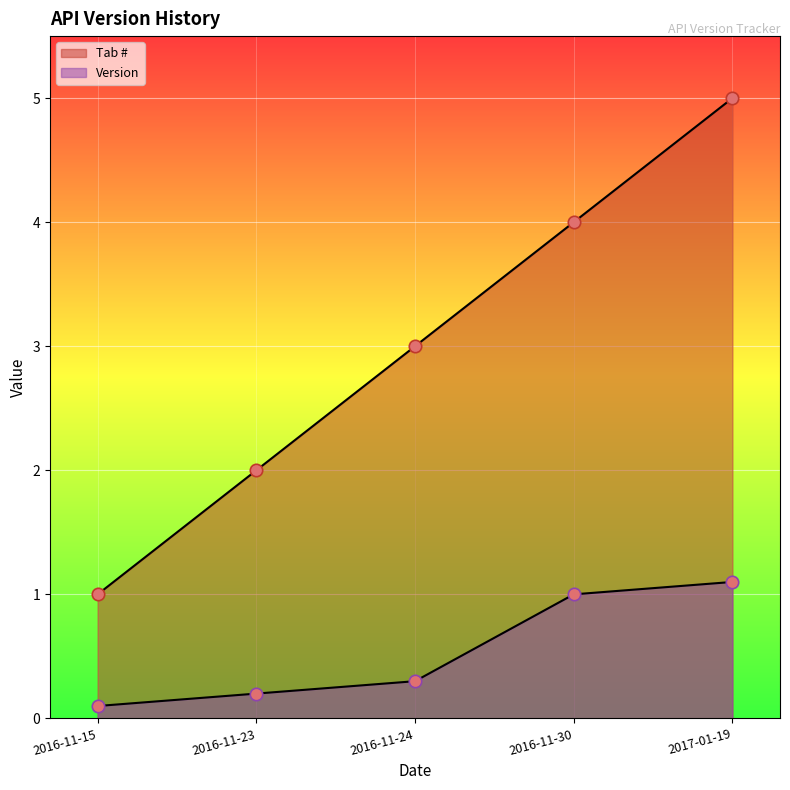

At how many categories does at least one series exceed 2?

3